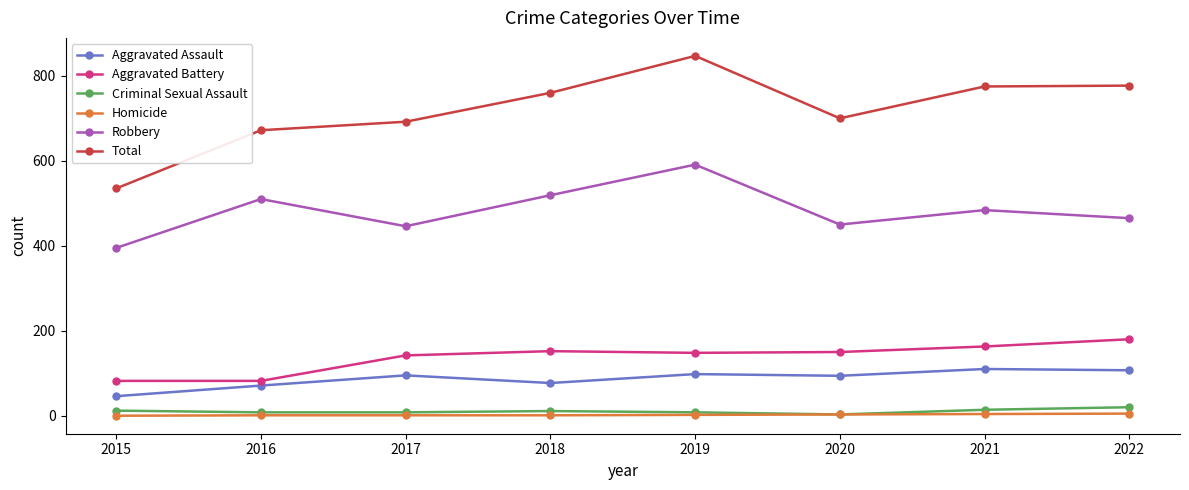

At how many categories does at least one series exceed 469?

8